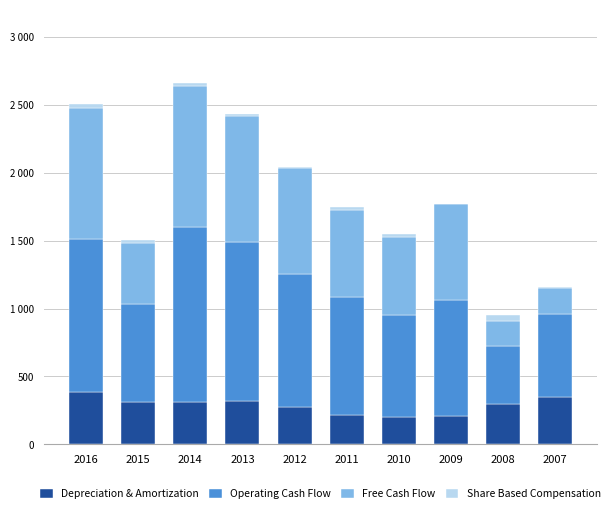

What are all the series names shown in the legend?

Depreciation & Amortization, Operating Cash Flow, Free Cash Flow, Share Based Compensation